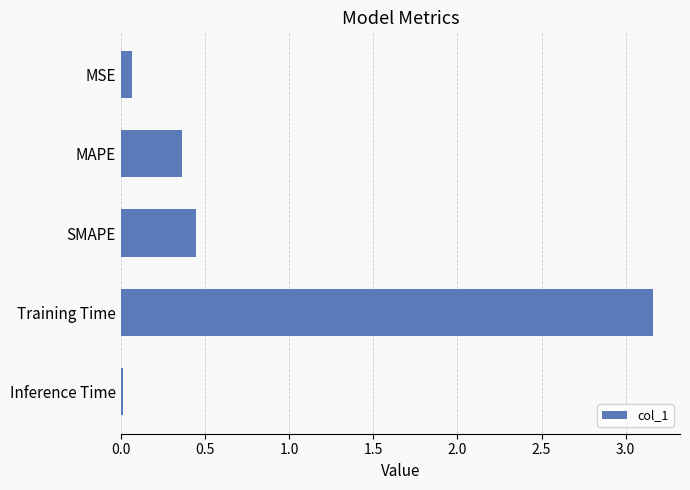

At which category does the chart reach its peak across all series?

Training Time